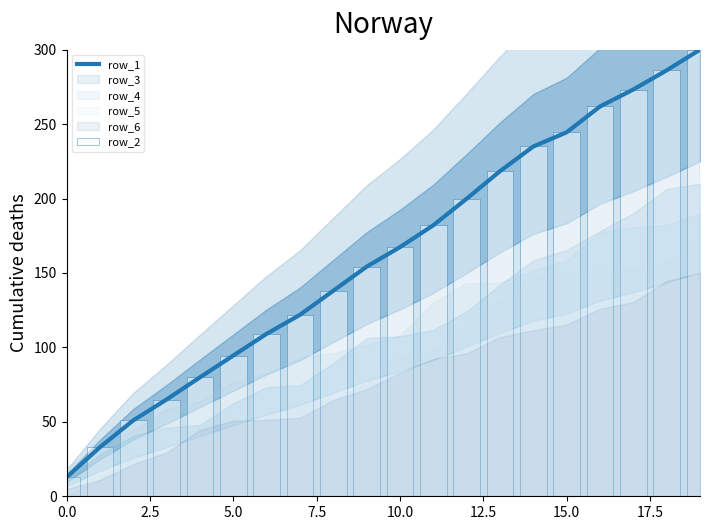

How many values in the row_1 series are below 167?

10